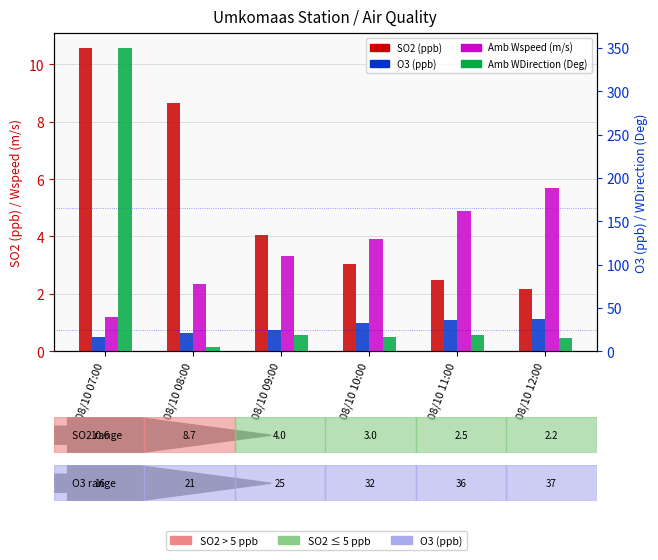

Which has a higher value, 08/10 07:00 or 08/10 09:00?

08/10 07:00